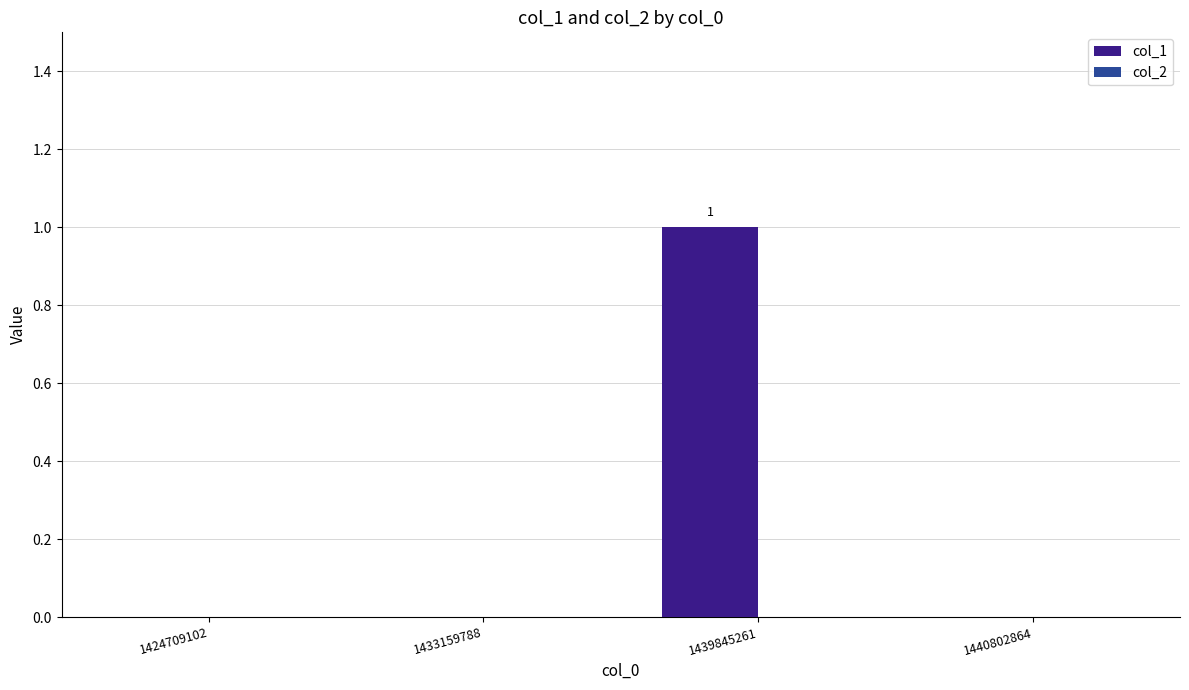

Which label corresponds to the largest value in the chart?

1439845261